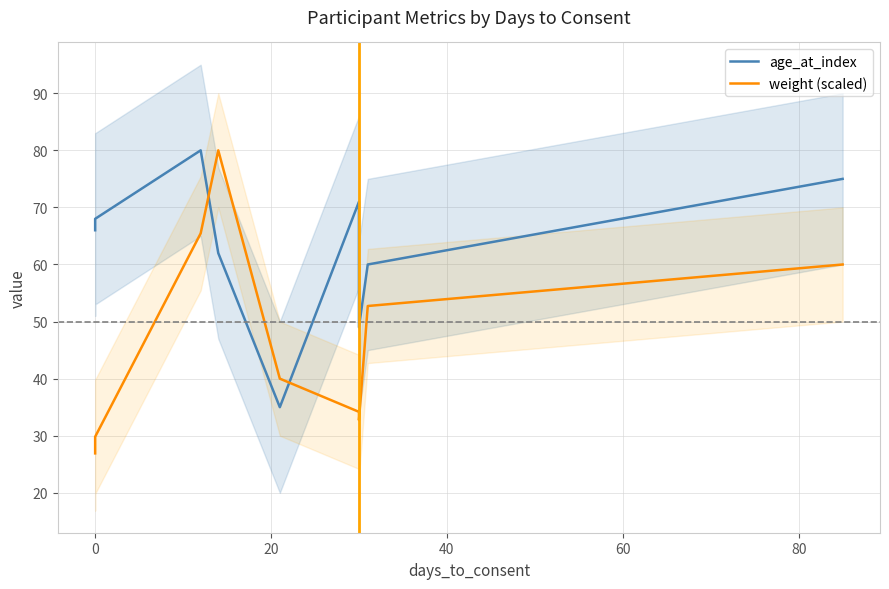

What are all the series names shown in the legend?

age_at_index, weight (scaled)